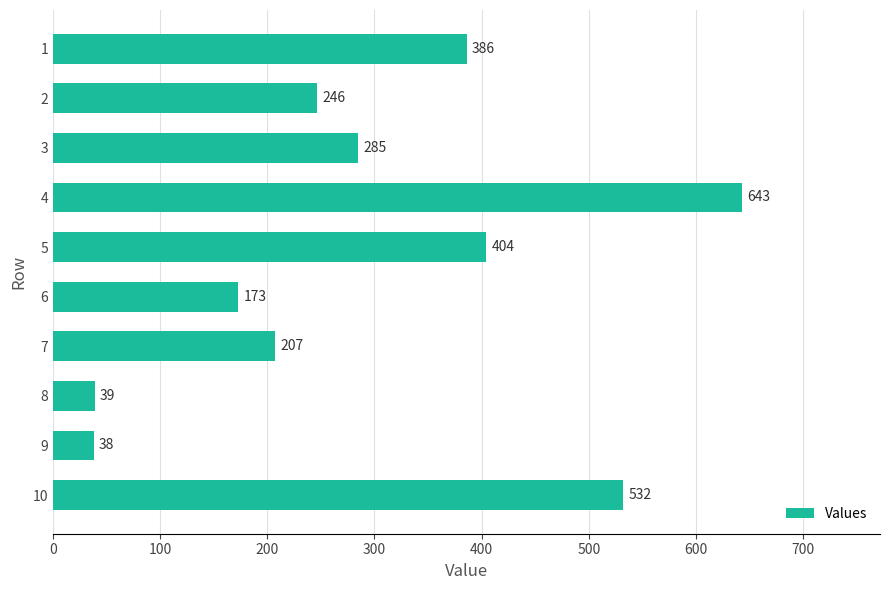

Rank the categories by value from lowest to highest.

9, 8, 6, 7, 2, 3, 1, 5, 10, 4